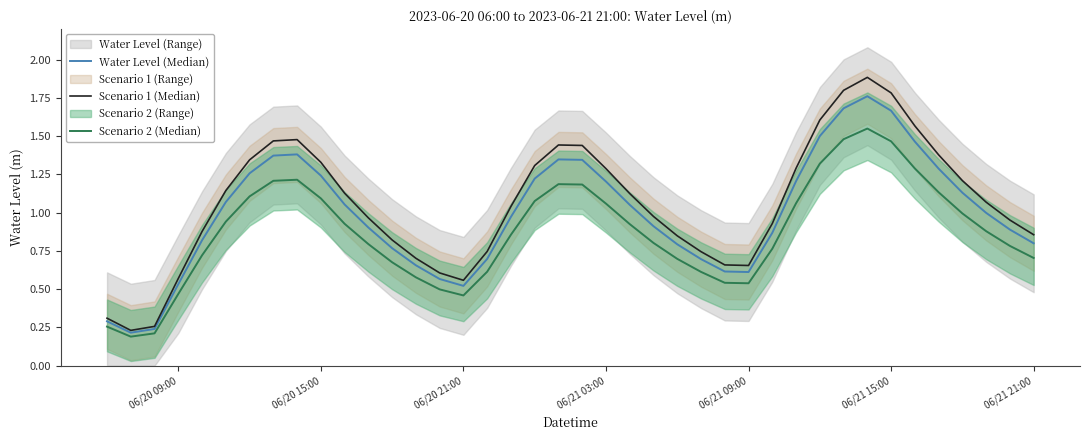

What is the difference between the highest and lowest values at 06/21 15:00?

0.2